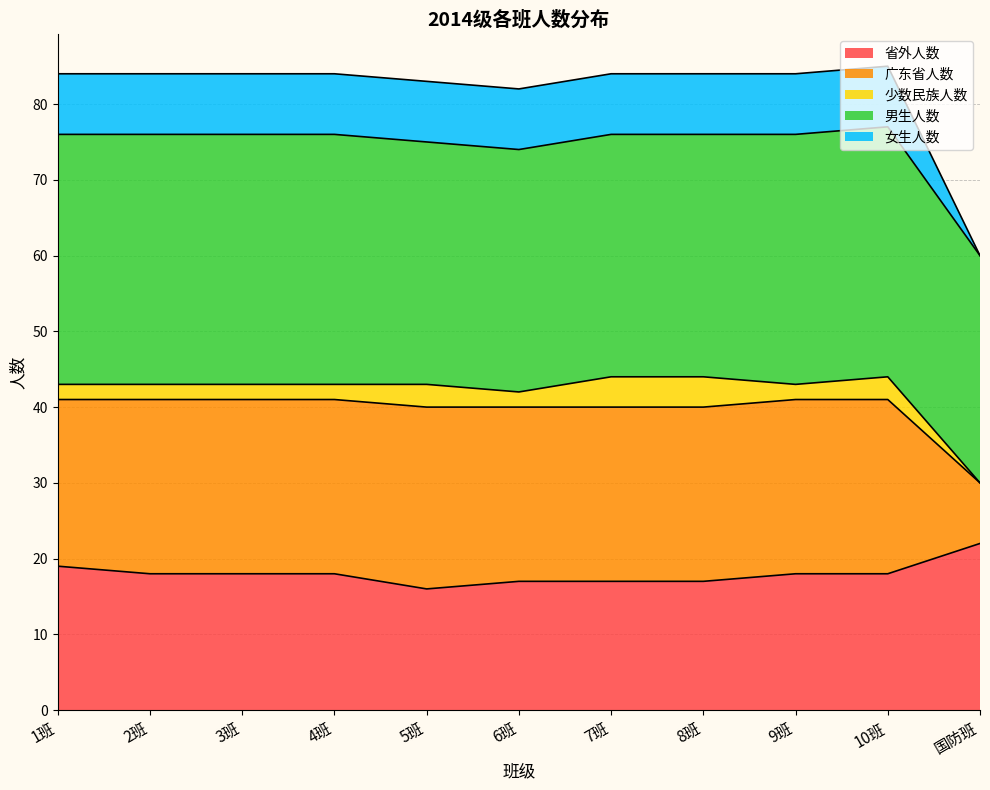

Between 6班 and 国防班, which is larger?

国防班